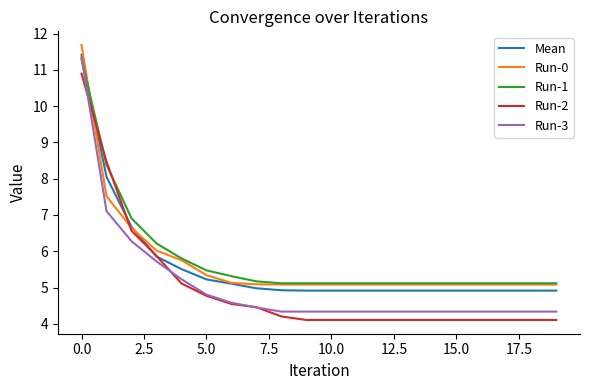

Which series has the largest range (max minus min)?

Run-3